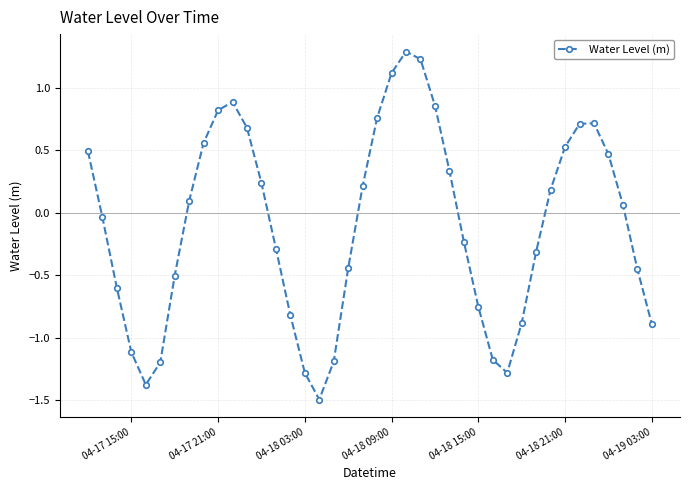

What is the maximum value shown in the chart?

1.3